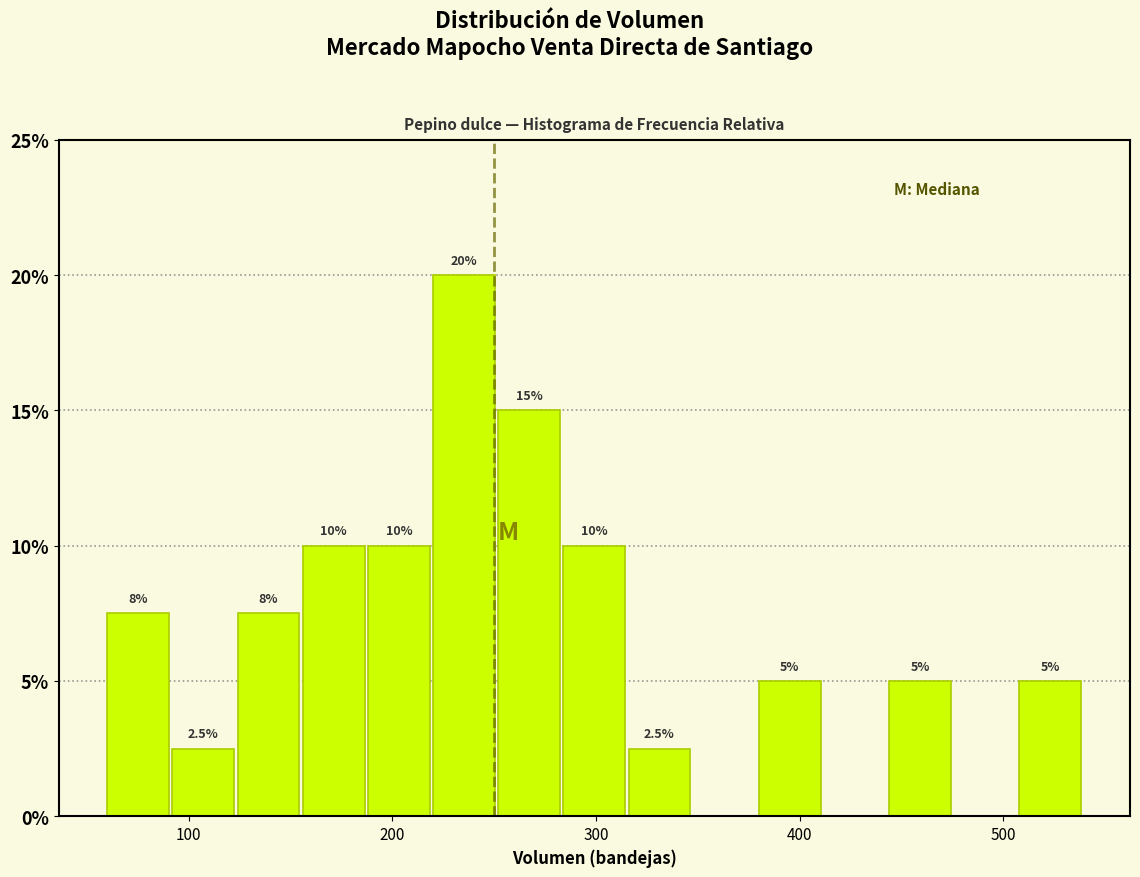

Read against the x-axis, roughly where is the centre of the tallest bar?

240